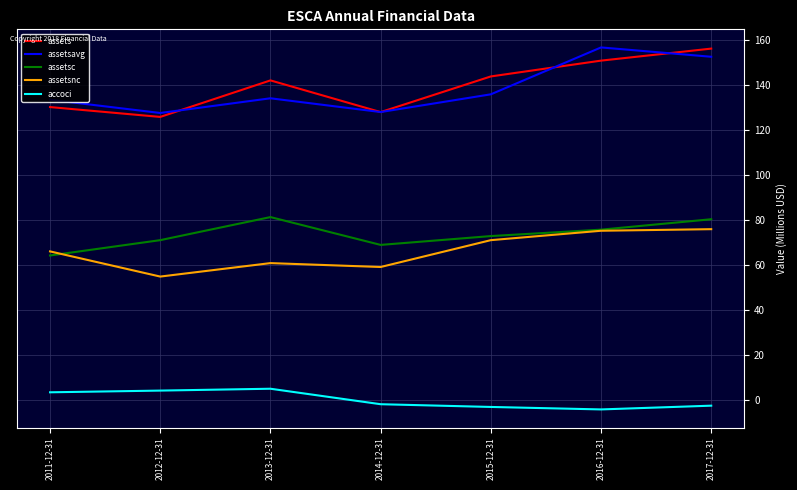

At which category does assets reach its first local valley?

2012-12-31